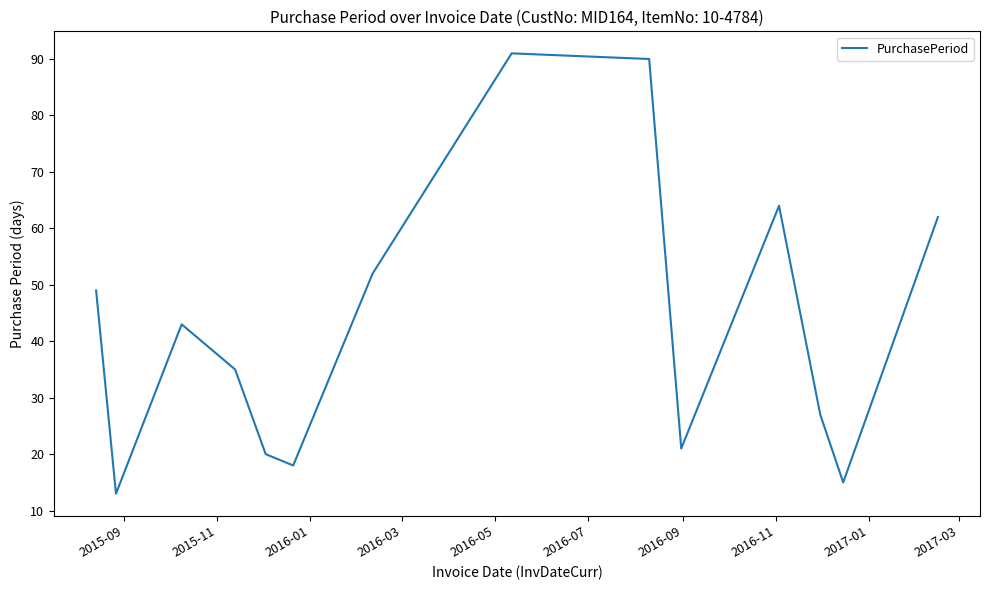

What is the smallest value displayed?

13